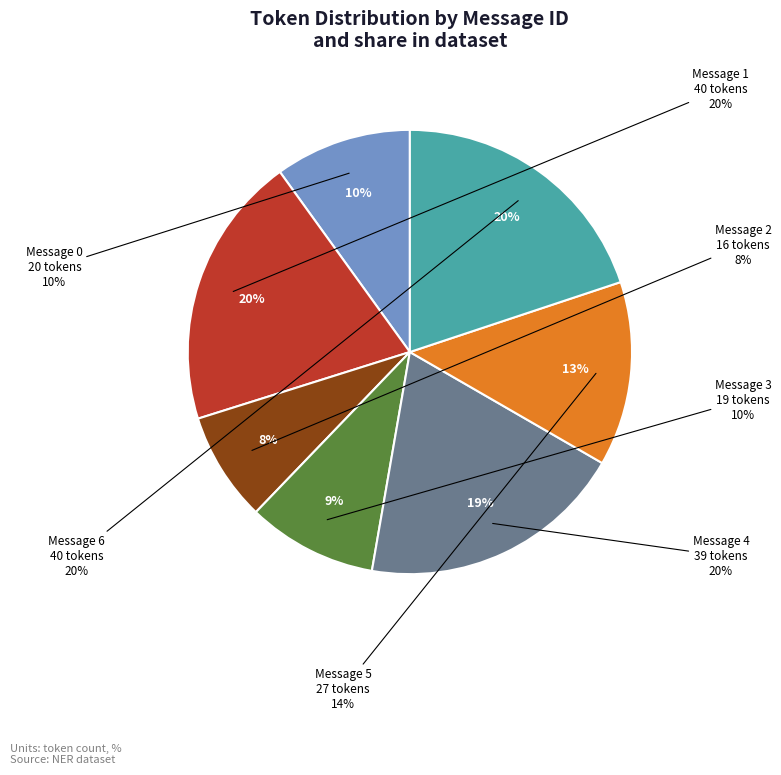

To the nearest percent, what is the difference between the largest and smallest slice percentages?

12%